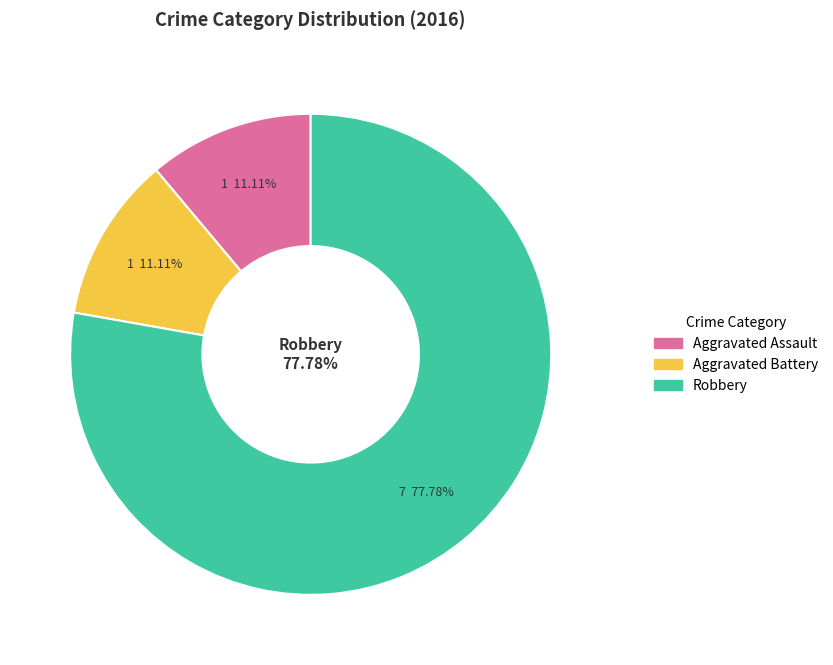

Which slice is the smallest?

Aggravated Assault